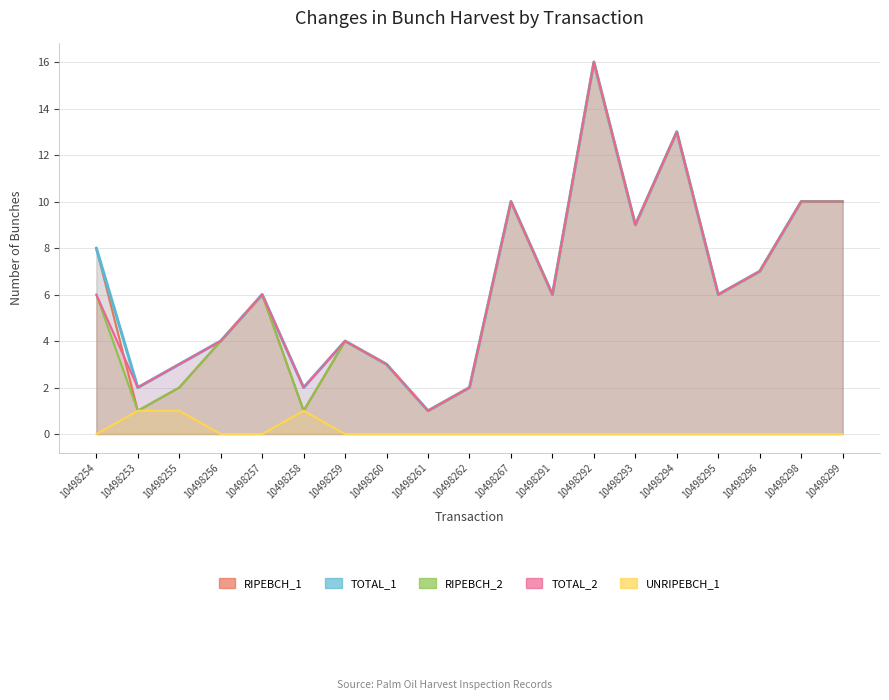

True or false: RIPEBCH_1 has a value of 4 at 10498256.

True